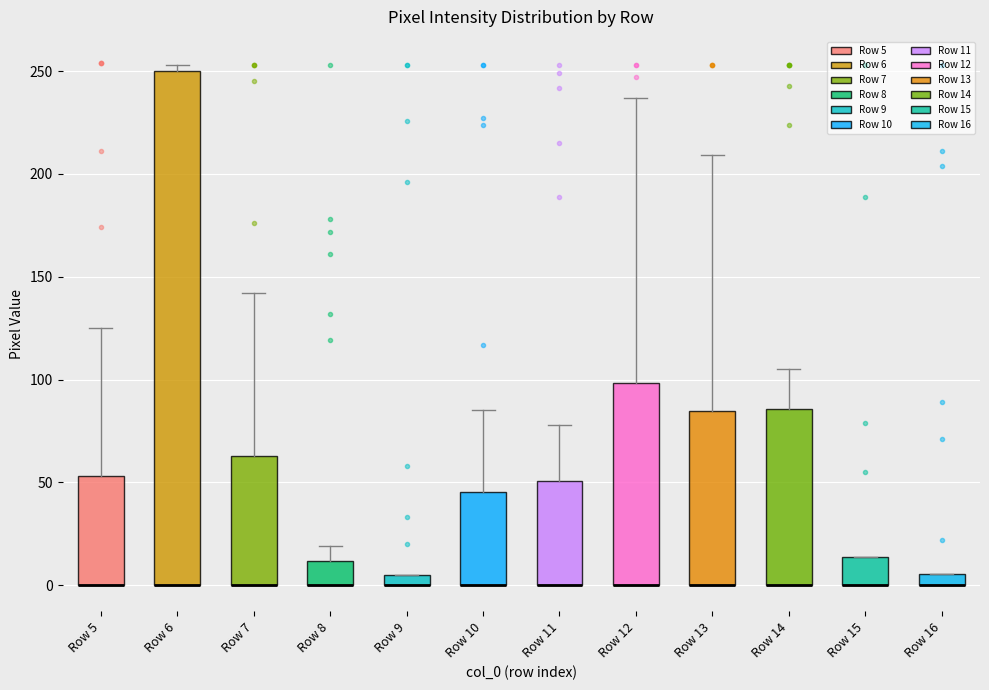

Which box is the tallest, from its lower edge to its upper edge?

Row 6